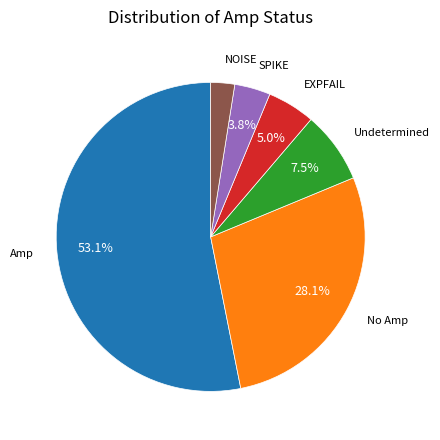

How much of the chart is everything except Amp?

46.9%